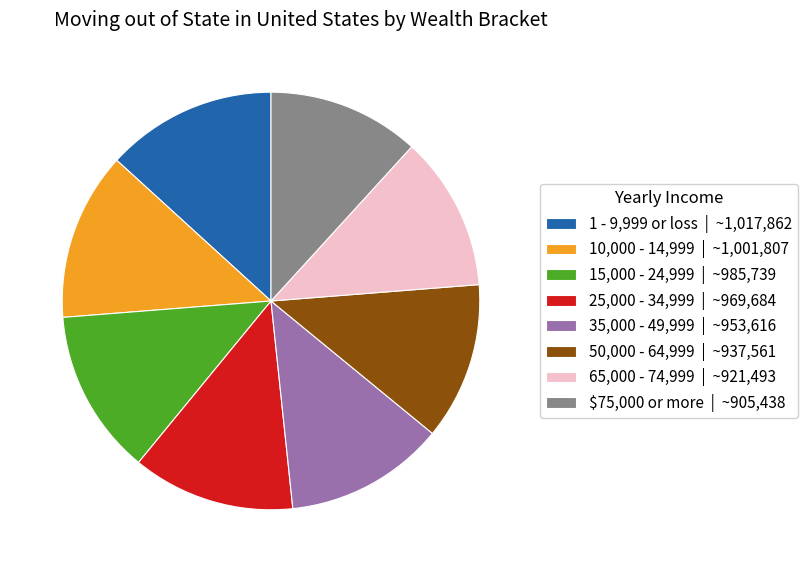

Which has a higher value, 1 - 9,999 or loss | ~1,017,862 or 25,000 - 34,999 | ~969,684?

1 - 9,999 or loss | ~1,017,862